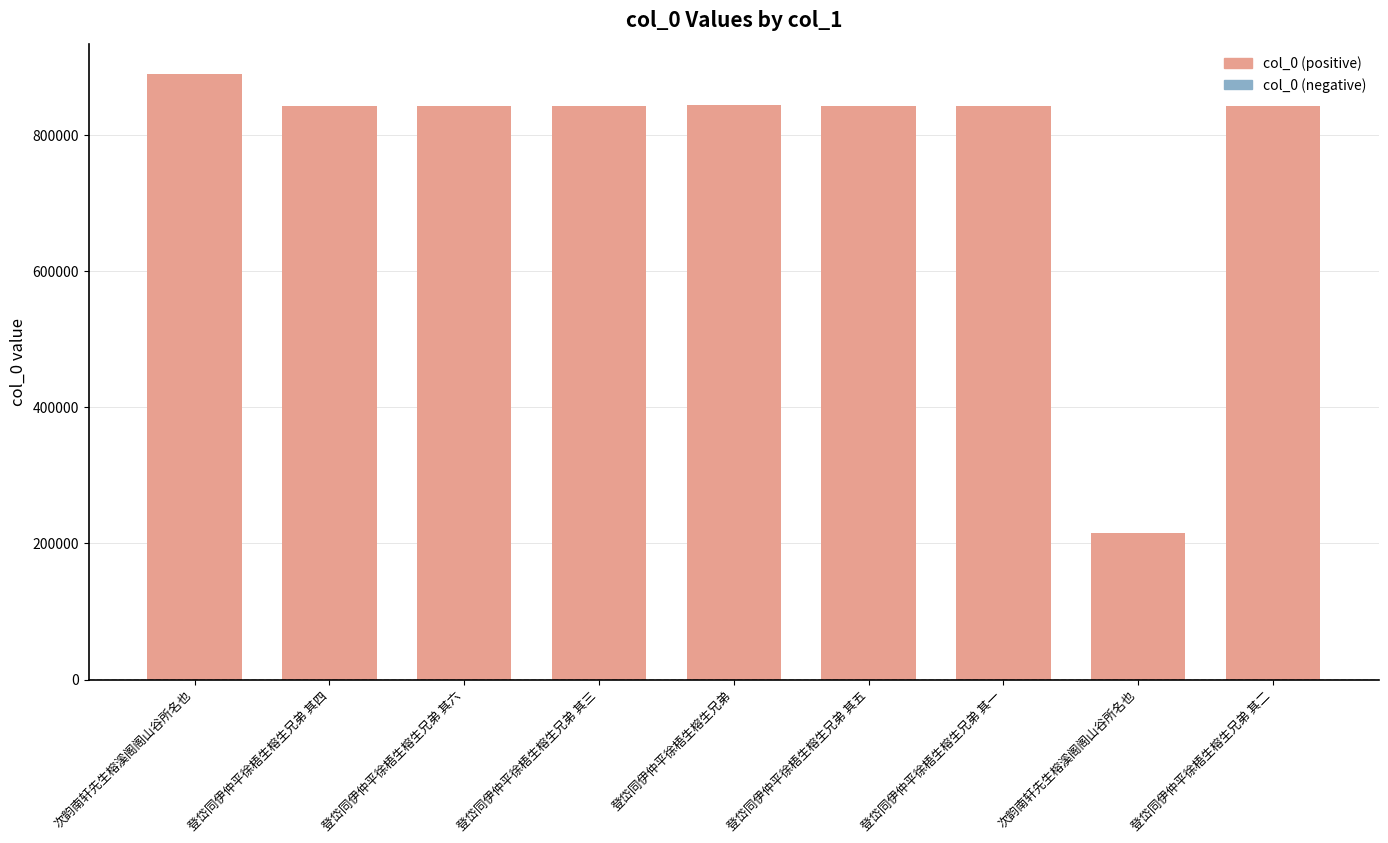

Rank the categories by value from lowest to highest.

次韵南轩先生榕溪阁阁山谷所名也, 登岱同伊仲平徐梧生榕生兄弟 其一, 登岱同伊仲平徐梧生榕生兄弟 其二, 登岱同伊仲平徐梧生榕生兄弟 其三, 登岱同伊仲平徐梧生榕生兄弟 其四, 登岱同伊仲平徐梧生榕生兄弟 其五, 登岱同伊仲平徐梧生榕生兄弟 其六, 登岱同伊仲平徐梧生榕生兄弟, 次韵南轩先生榕溪阁阁山谷所名也